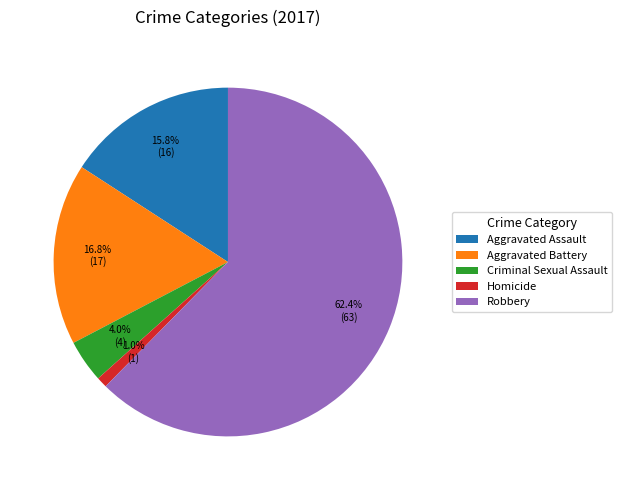

What is the ratio of the value at Robbery to the value at Aggravated Battery?

3.7